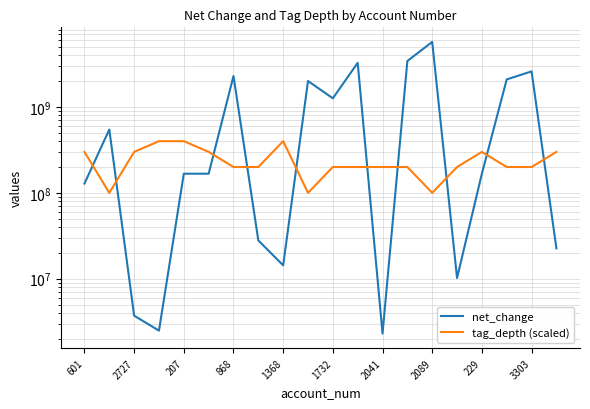

What is the greatest value displayed?

5734623000